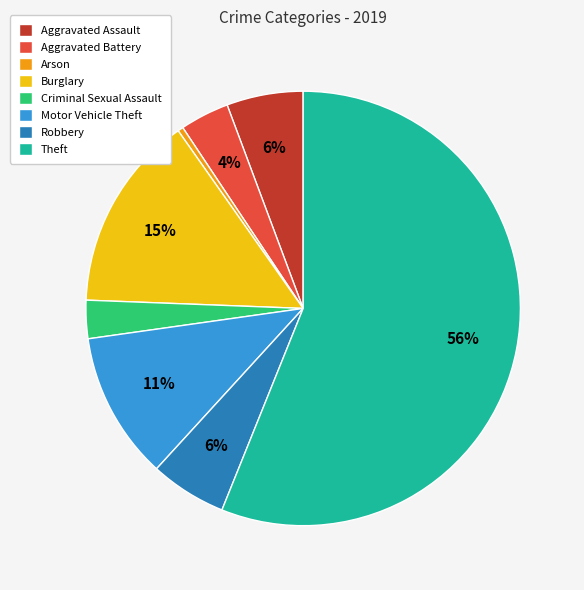

Is it true that Aggravated Battery is 15% of the pie?

False